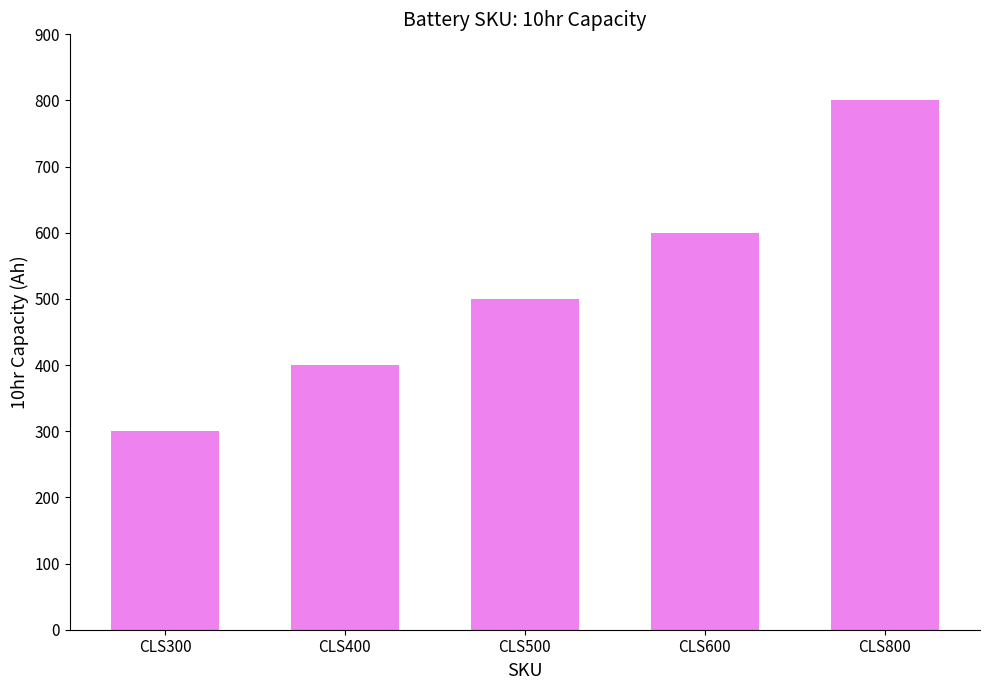

Are the bars grouped side by side (vs. stacked)?

No